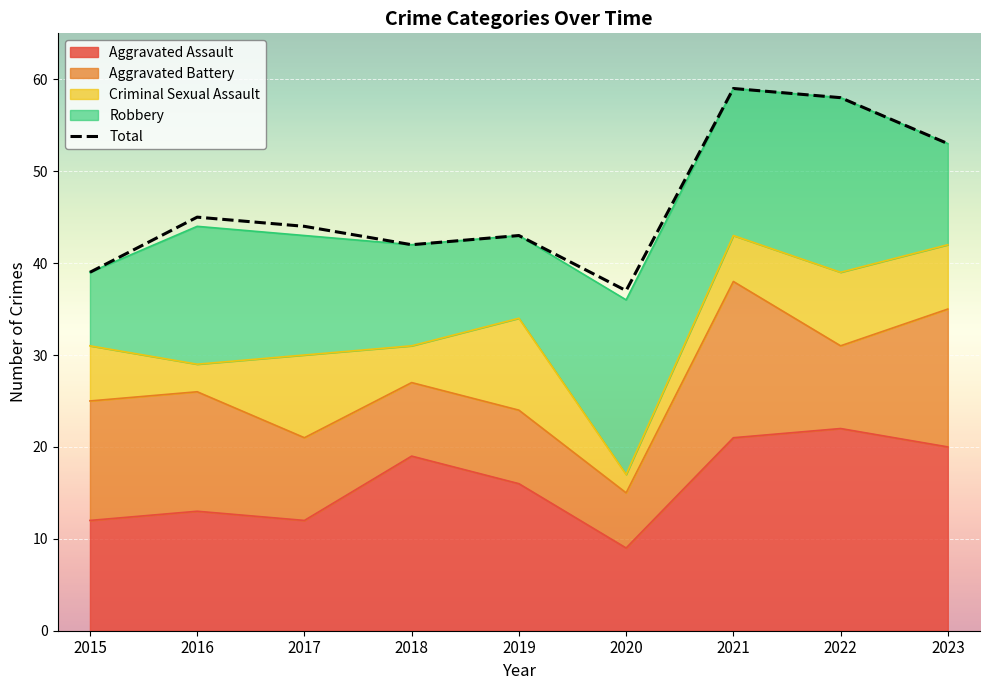

Is it true that the value at 2020 is 37?

True